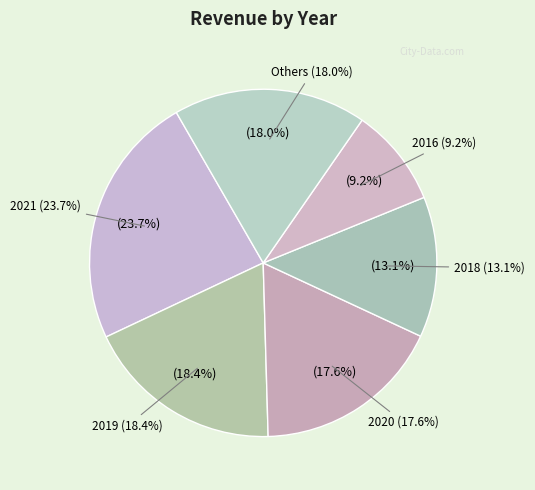

Does 2016 represent more than half of the total?

No